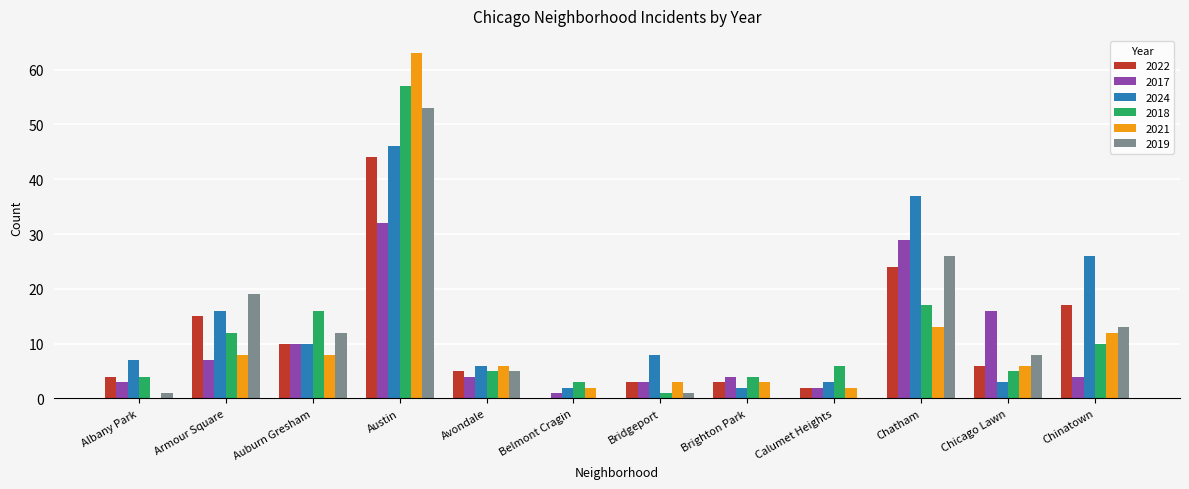

How many groups of bars are there?

12